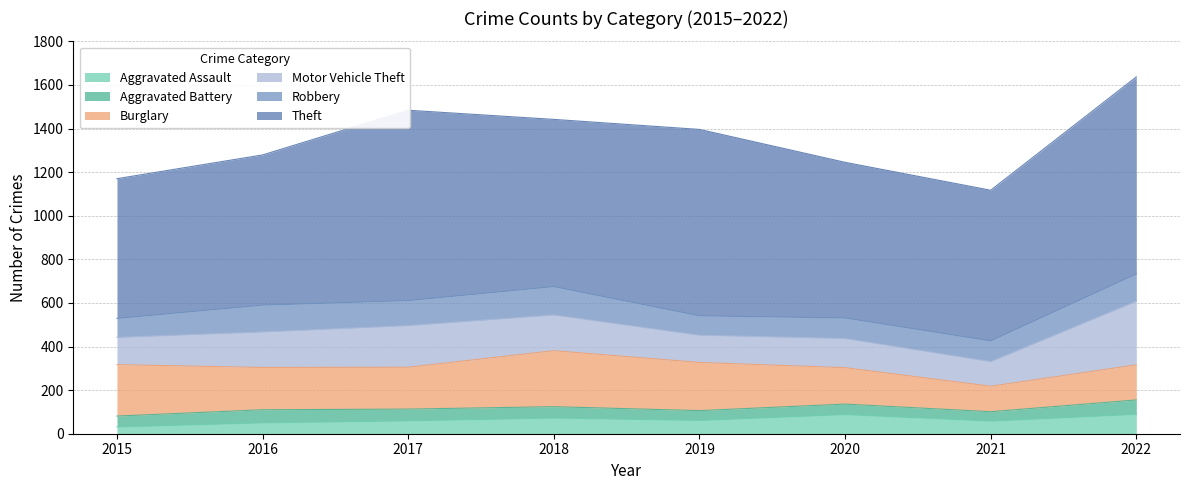

What is the highest value of the Aggravated Battery series?

66